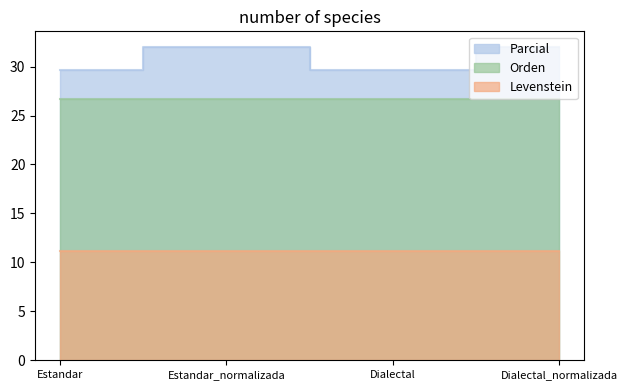

Where is Orden nearest to the value 26?

Estandar